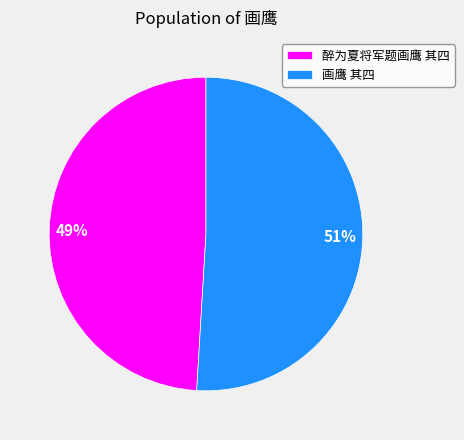

To the nearest percent, what is the combined percentage of 画鹰 其四 and 醉为夏将军题画鹰 其四?

100%